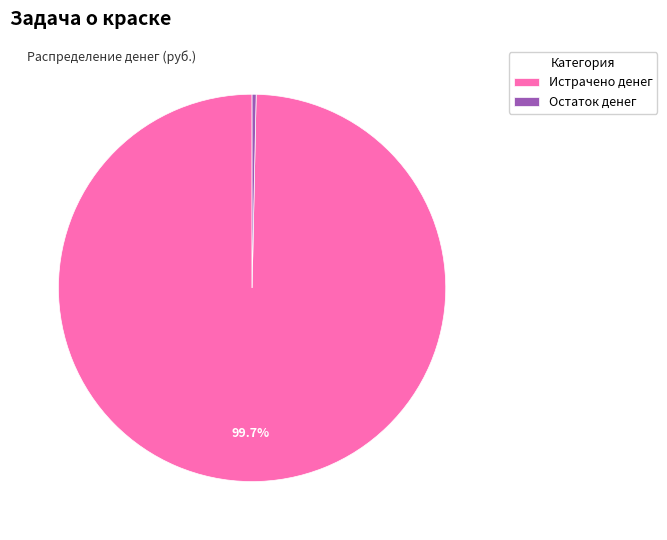

What portion of the pie excludes Истрачено денег?

0.3%